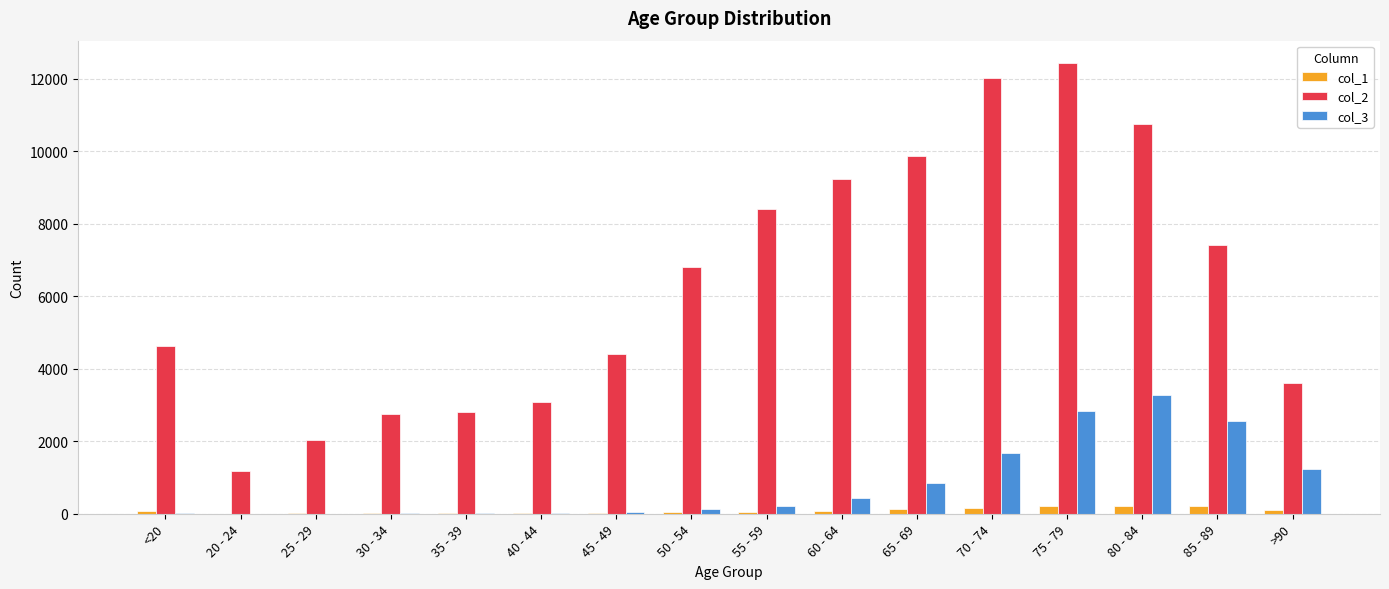

Count the number of categories in the chart.

16